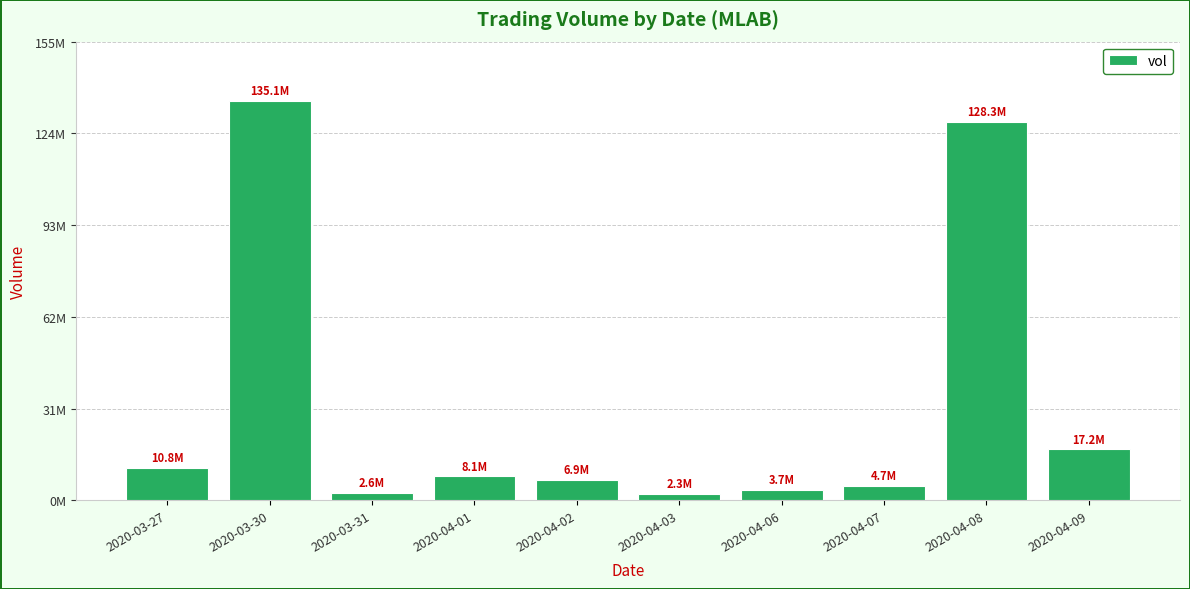

True or false: the data shows 2298800 at 2020-04-03.

True